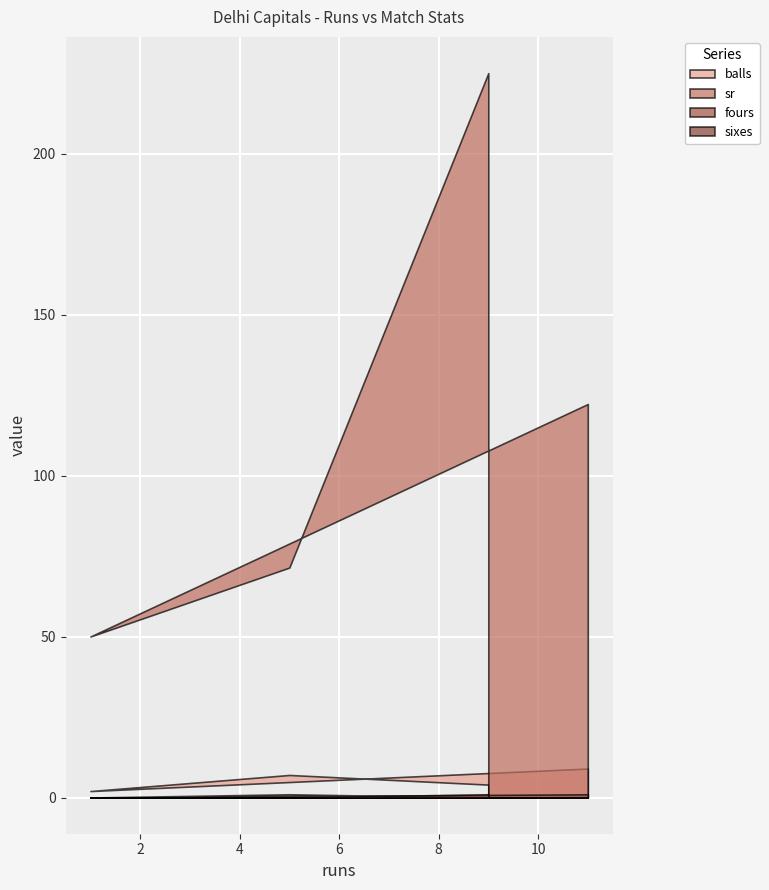

What is the value of the sixes point at the 1st from the left?

1.0